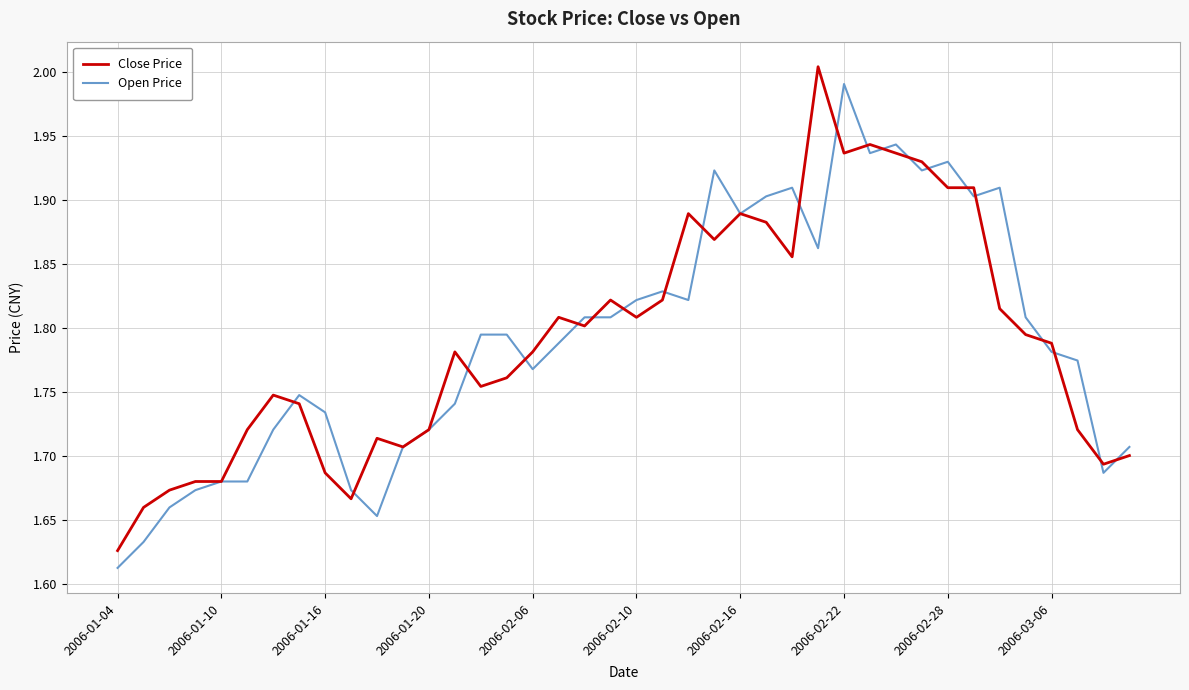

At how many categories does at least one series exceed 1?

40